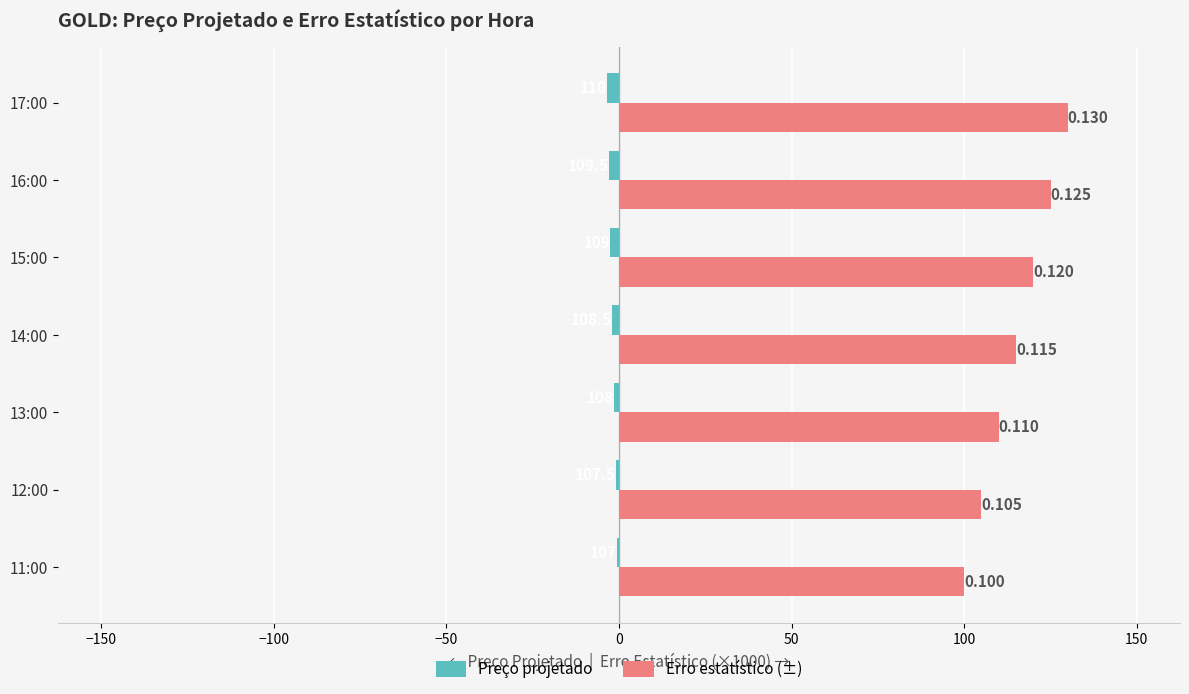

At how many categories does at least one series exceed 82?

7